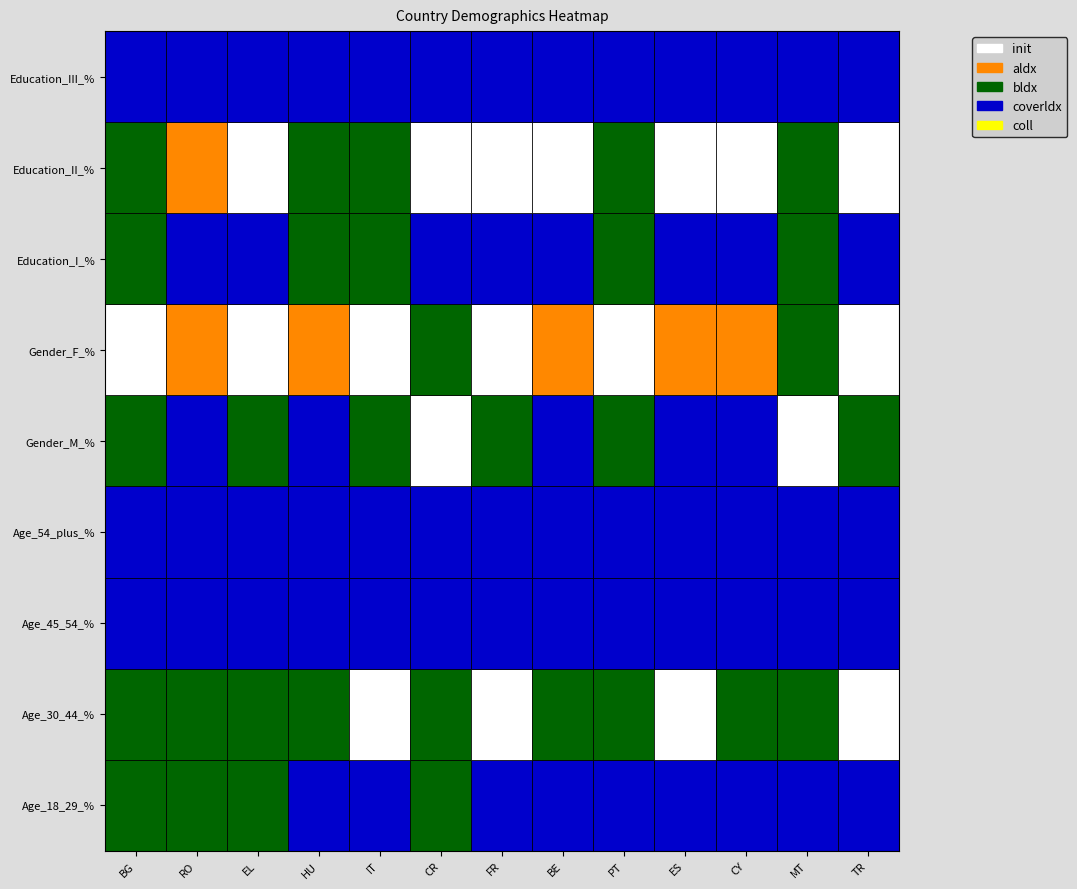

Reading right to left, list all the values displayed in this chart.

Age_18_29_%: 0.3	0.3	0.2	0.2	0.3	0.2	0.3	0.3	0.2	0.3	0.3	0.3	0.3
Age_30_44_%: 0.5	0.5	0.5	0.5	0.5	0.5	0.5	0.5	0.5	0.5	0.4	0.4	0.4
Age_45_54_%: 0.1	0.2	0.2	0.1	0.2	0.2	0.2	0.2	0.2	0.2	0.2	0.1	0.2
Age_54_plus_%: 0.1	0.1	0.1	0.1	0.1	0.1	0.1	0.1	0.1	0.1	0.1	0.1	0.1
Gender_M_%: 0.5	0.6	0.3	0.3	0.4	0.2	0.3	0.6	0.5	0.3	0.4	0.3	0.5
Gender_F_%: 0.5	0.4	0.7	0.7	0.6	0.8	0.7	0.5	0.5	0.7	0.6	0.7	0.5
Education_I_%: 0.2	0.4	0.2	0.2	0.4	0.2	0.2	0.2	0.4	0.3	0.2	0.1	0.3
Education_II_%: 0.5	0.5	0.5	0.6	0.5	0.6	0.7	0.7	0.4	0.5	0.6	0.7	0.4
Education_III_%: 0.2	0.2	0.2	0.3	0.2	0.2	0.1	0.2	0.2	0.2	0.2	0.2	0.3